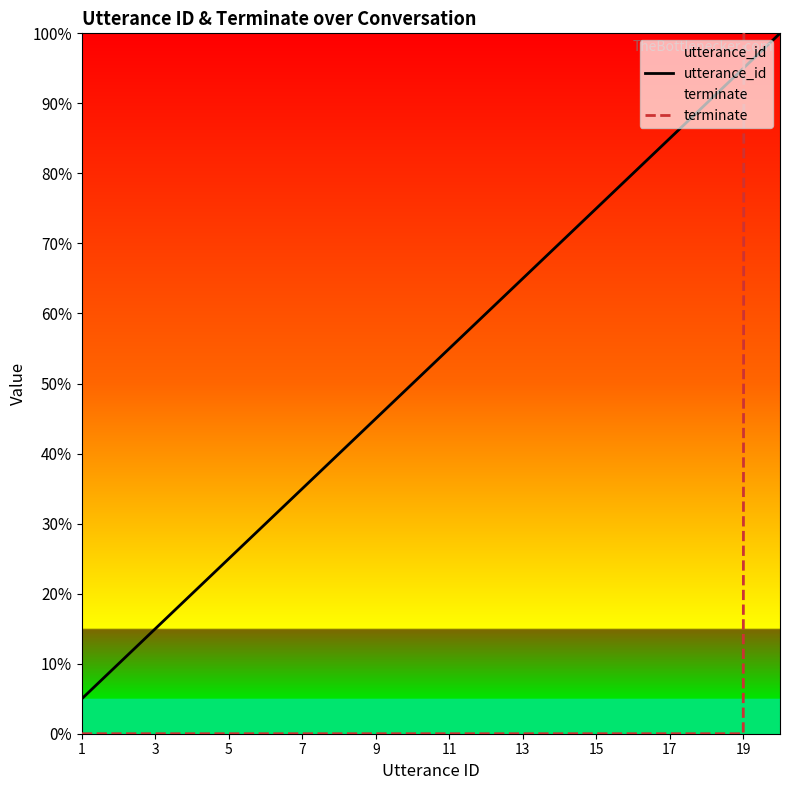

The utterance_id series shows 35.0 at 7. True or false?

True